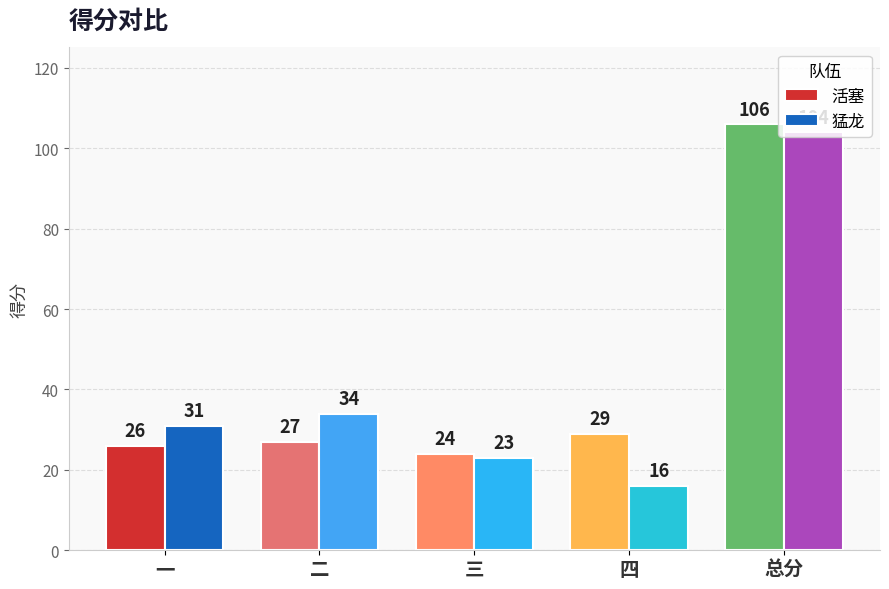

What is the label of the 5th bar from the left?

总分